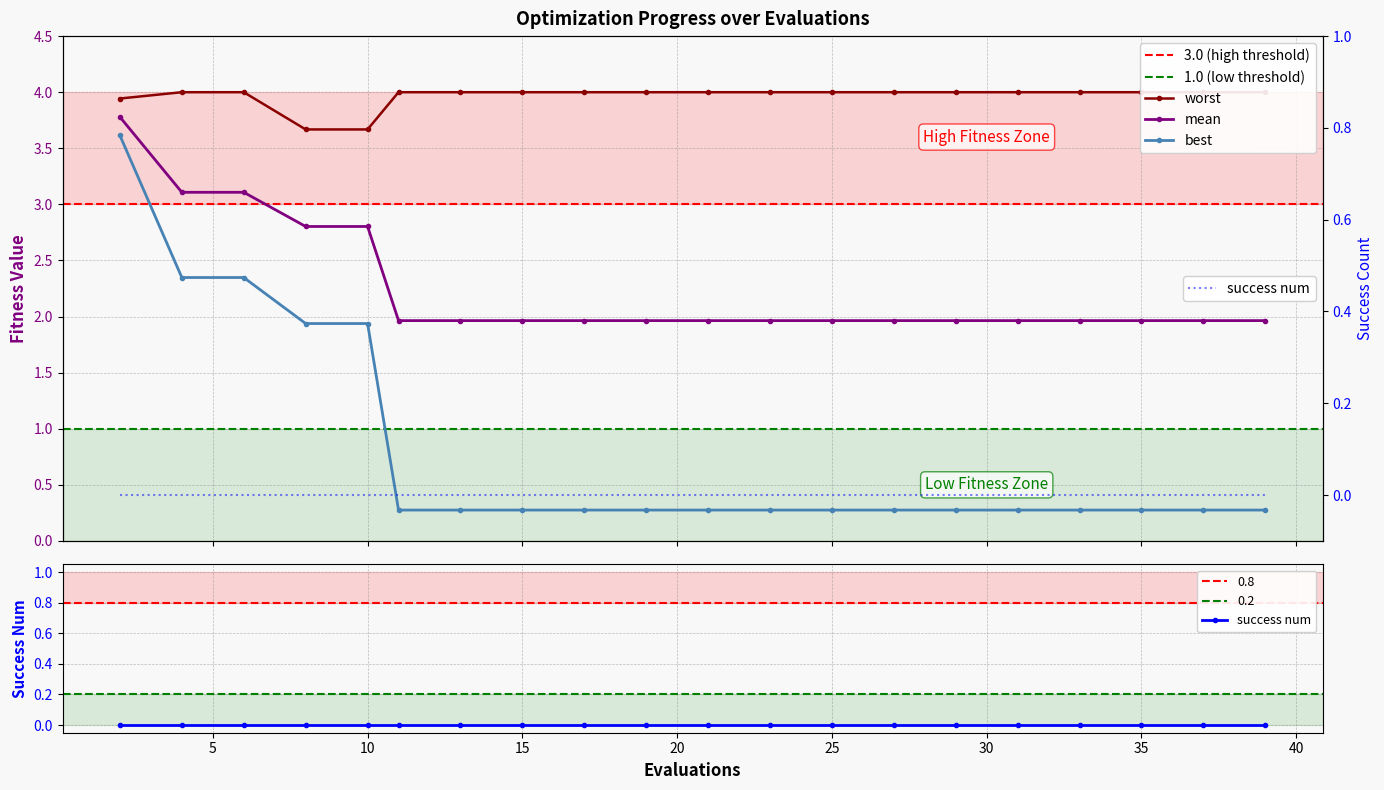

What is the average value of the worst series?

4.0